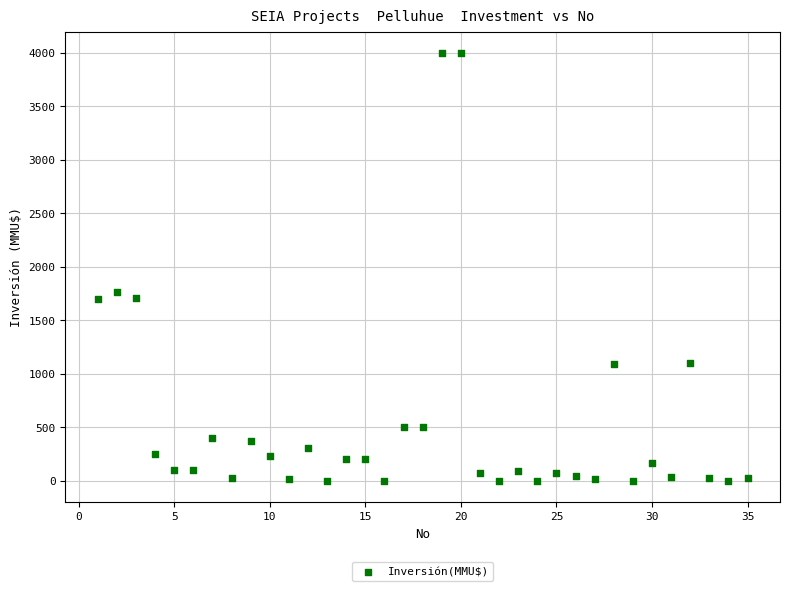

What is the range of Y values (max minus min)?

4000